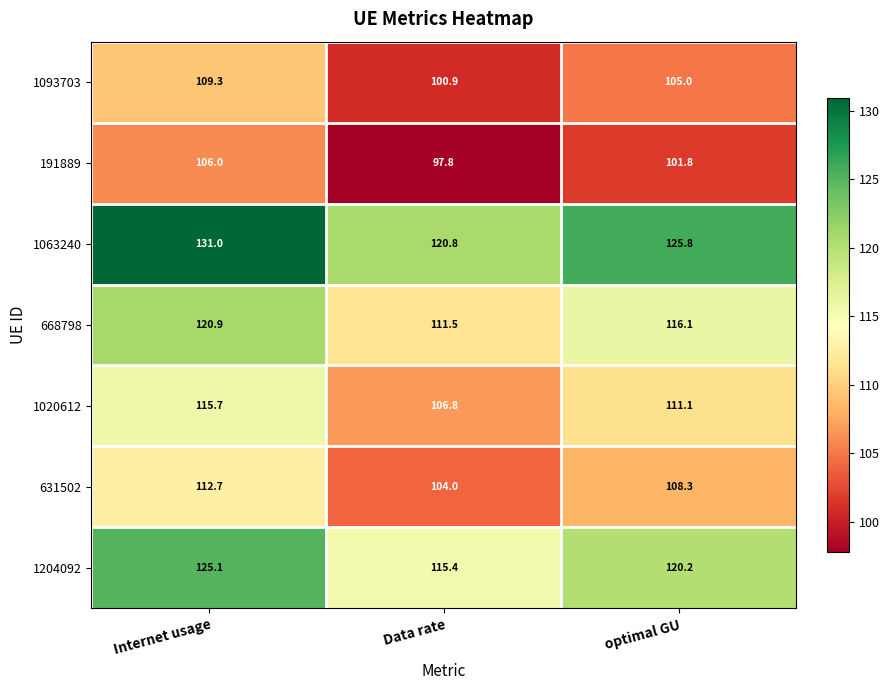

At which category does the chart reach its minimum across all series?

Data rate